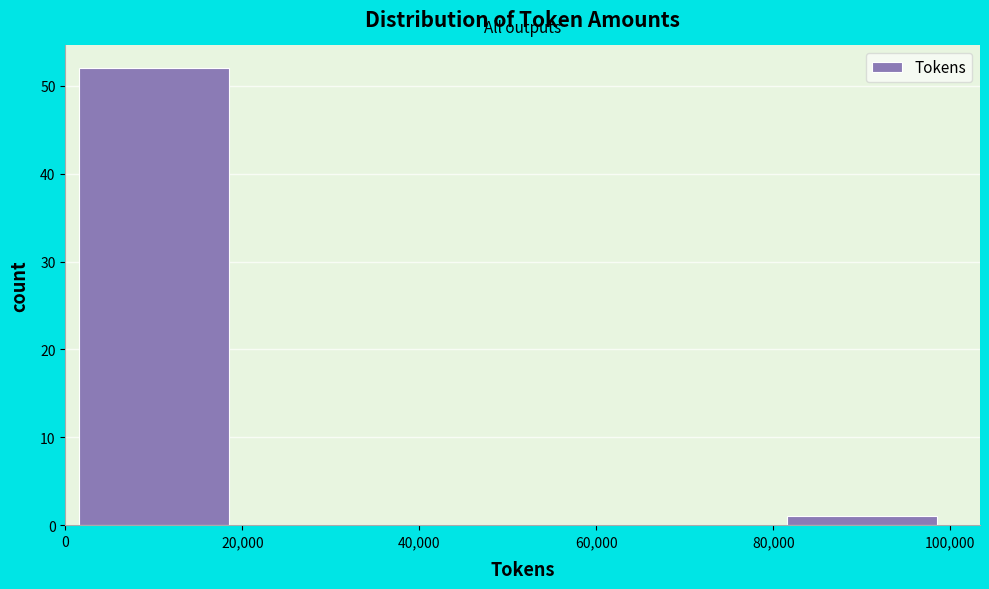

Reading left to right, transcribe this chart: for each bar, give the range it covers on the x-axis and its height. The values are not printed on the chart, so give them approximately, as read against the axis.

0 to 20,000: 52
20,000 to 40,000: 0
40,000 to 60,000: 0
60,000 to 80,000: 0
80,000 to 100,000: 1